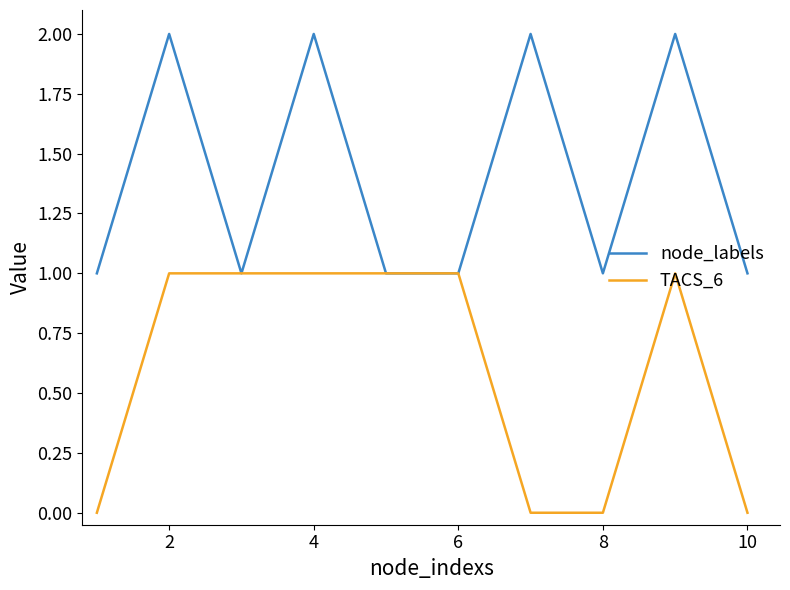

Rank the series by their average value, from lowest to highest.

TACS_6, node_labels